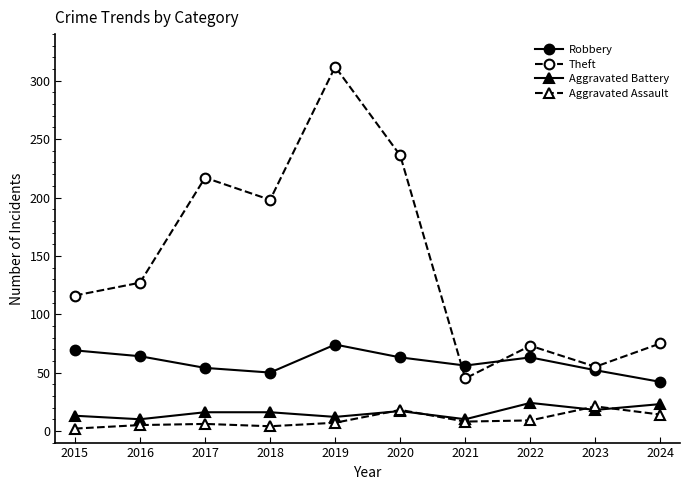

What is the sum of all Theft values?

1454